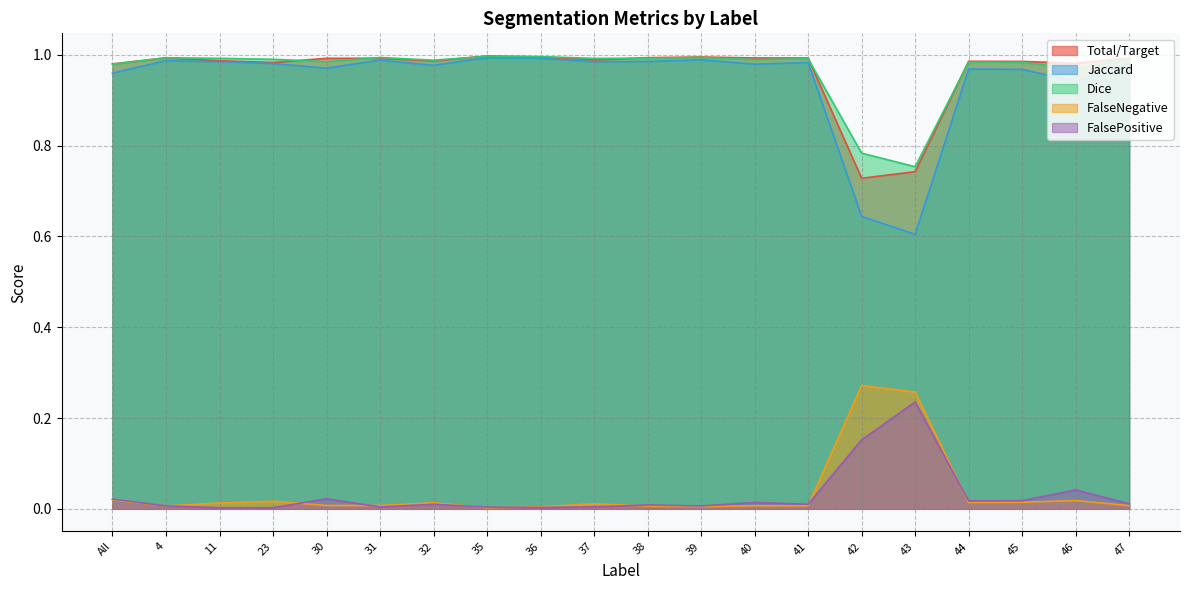

In Dice, how many points are higher than both neighbors (excluding endpoints)?

6